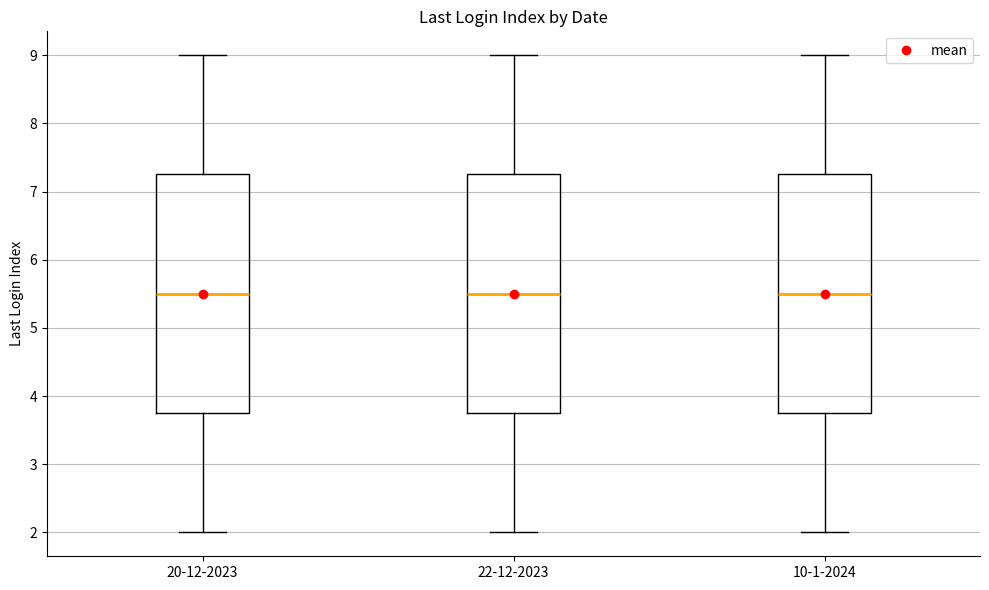

Reading left to right, transcribe this box plot: for each box, give where its median line is, the range the box spans, and where its two whiskers end, as read against the y-axis. The values are not printed on the chart, so give them approximately, as read against the axis.

20-12-2023: median 5.5, box 3.8 to 7.3, whiskers 2.0 to 9.0
22-12-2023: median 5.5, box 3.8 to 7.3, whiskers 2.0 to 9.0
10-1-2024: median 5.5, box 3.8 to 7.3, whiskers 2.0 to 9.0